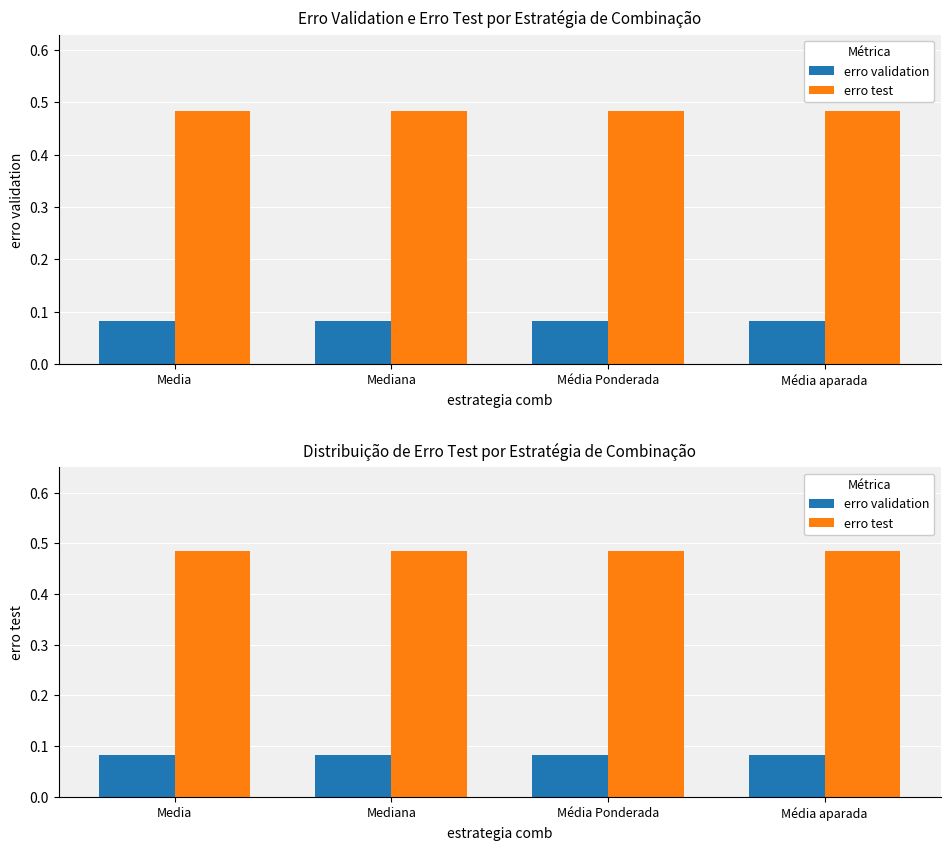

Which series has the largest total across all categories?

erro test